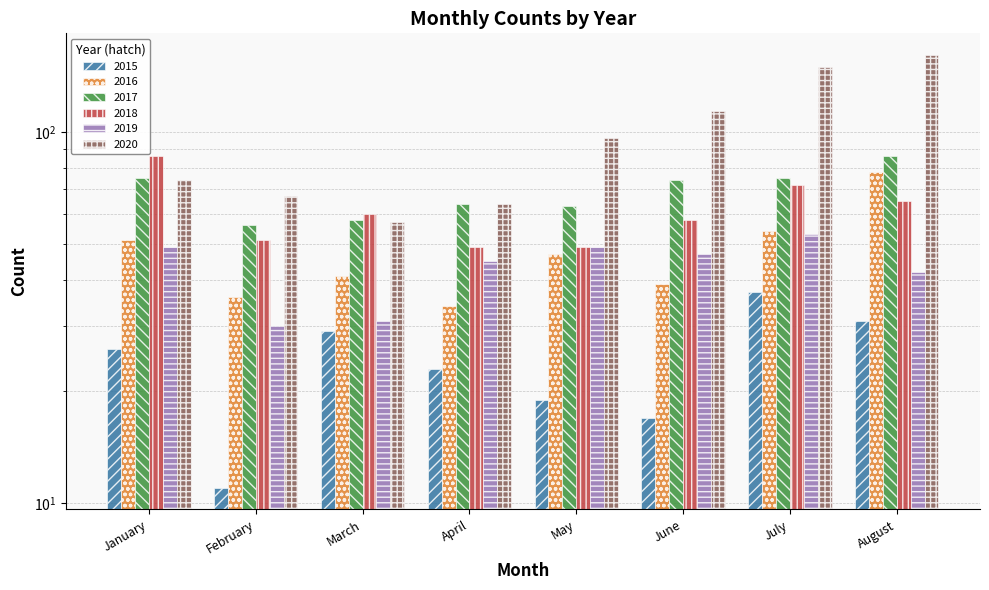

What is the difference between the highest and lowest values at May?

77